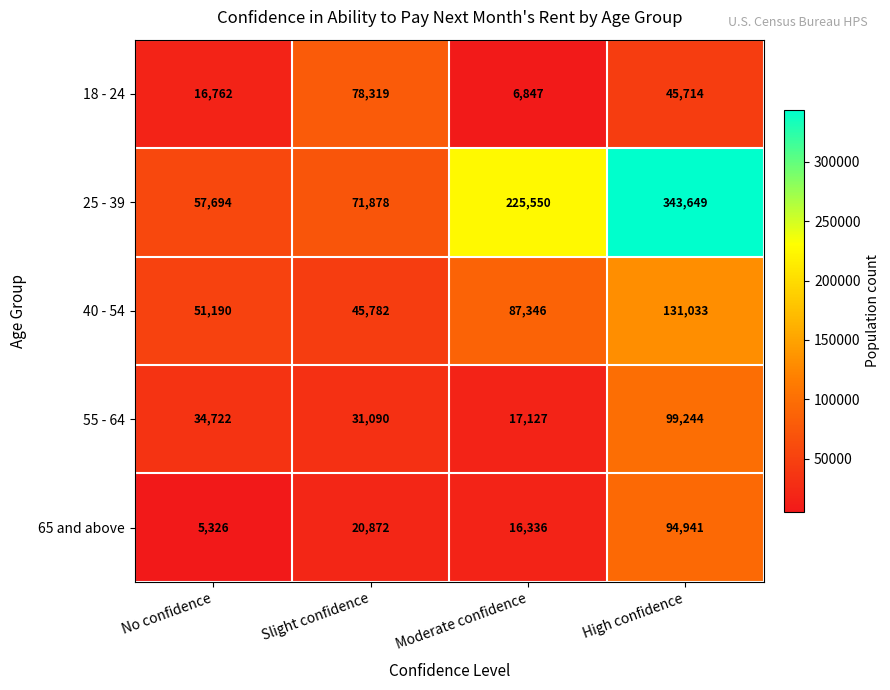

Rank the categories by 55 - 64 value from lowest to highest.

Moderate confidence, Slight confidence, No confidence, High confidence